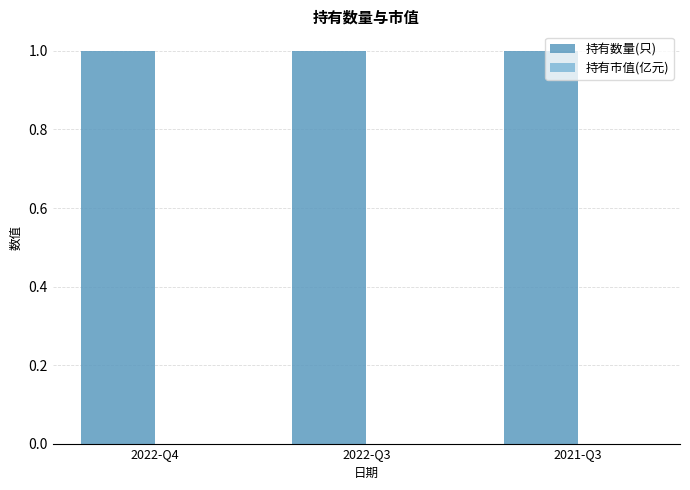

How many data points does each series have?

3